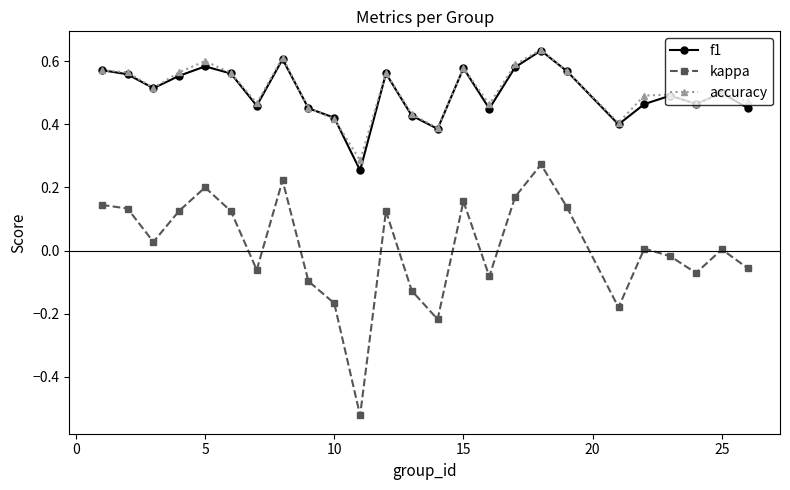

True or false: f1 has more than 0 interior local peaks.

True